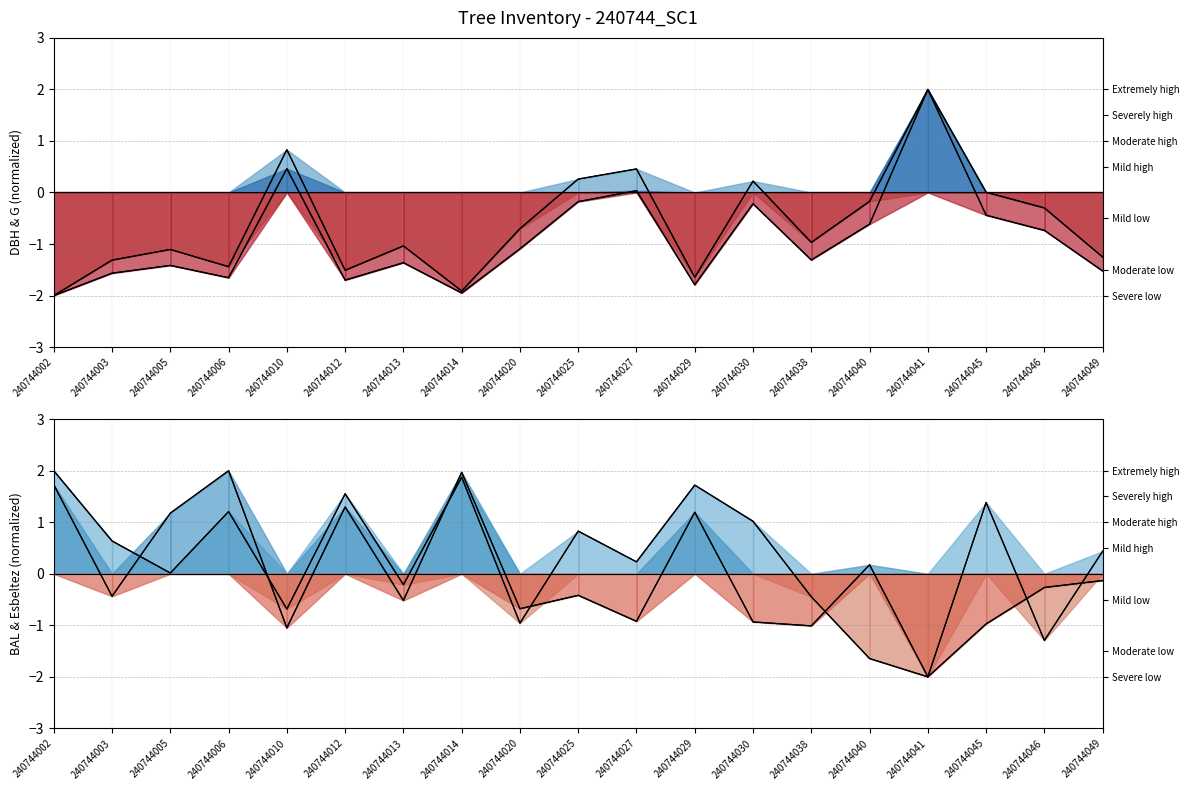

What is the difference between the maximum and minimum values in the Esbeltez (norm) series?

4.0